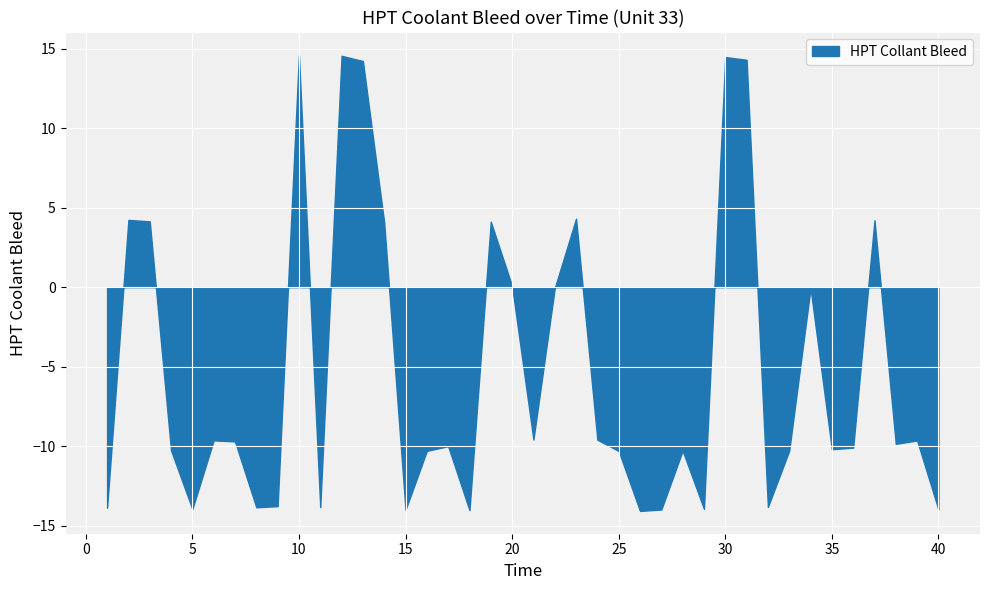

What is the greatest value displayed?

14.6